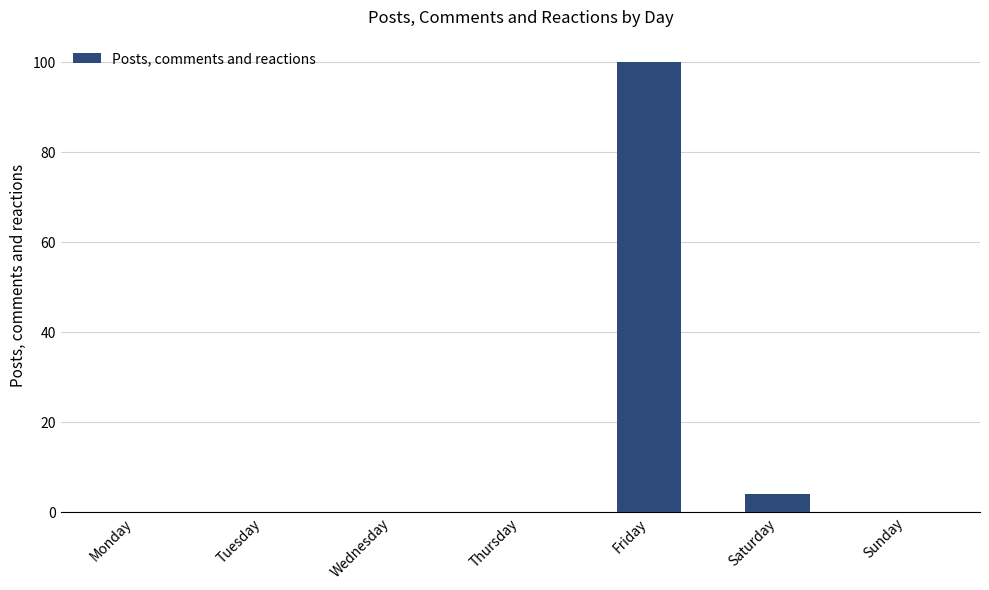

True or false: the data shows -48 at Thursday.

False